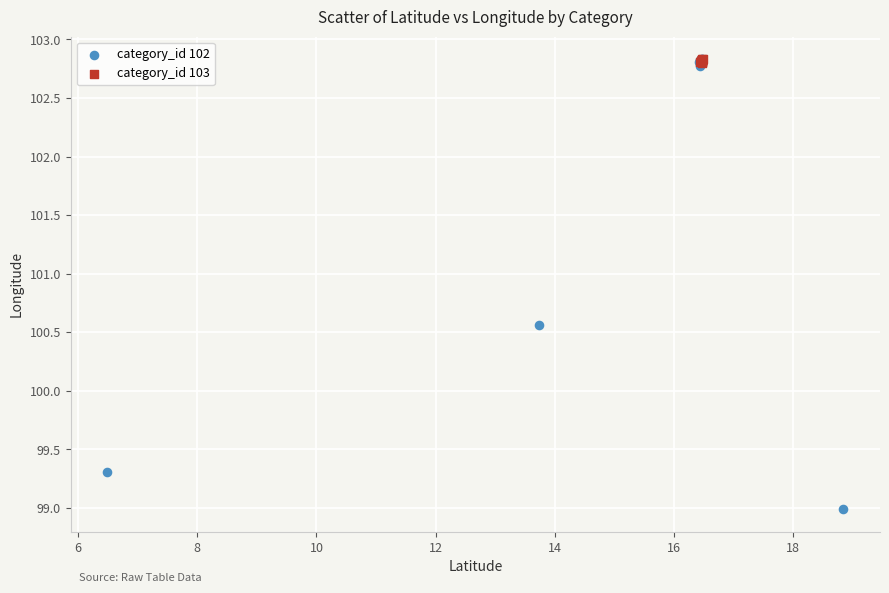

Which series reaches the minimum Y coordinate?

category_id 102